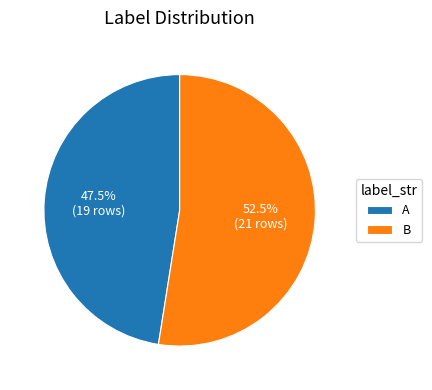

How many slices are in this pie chart?

2